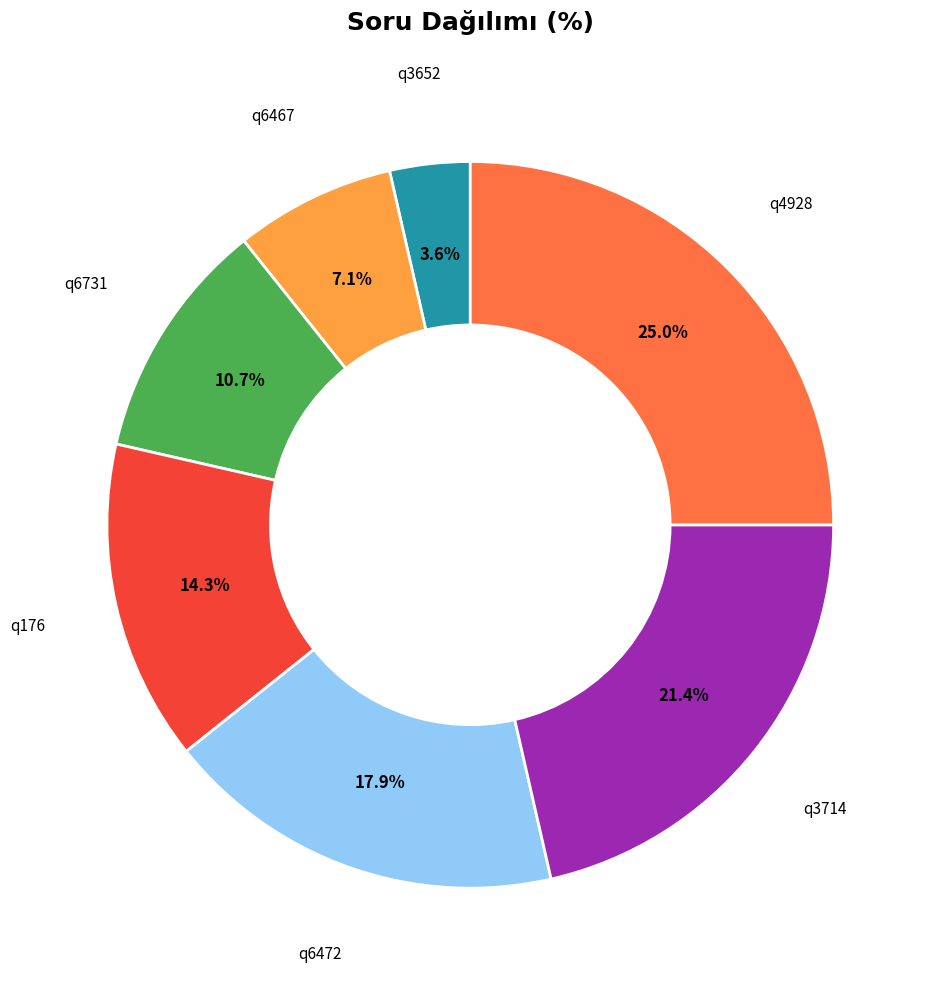

Does any single category account for the majority?

No